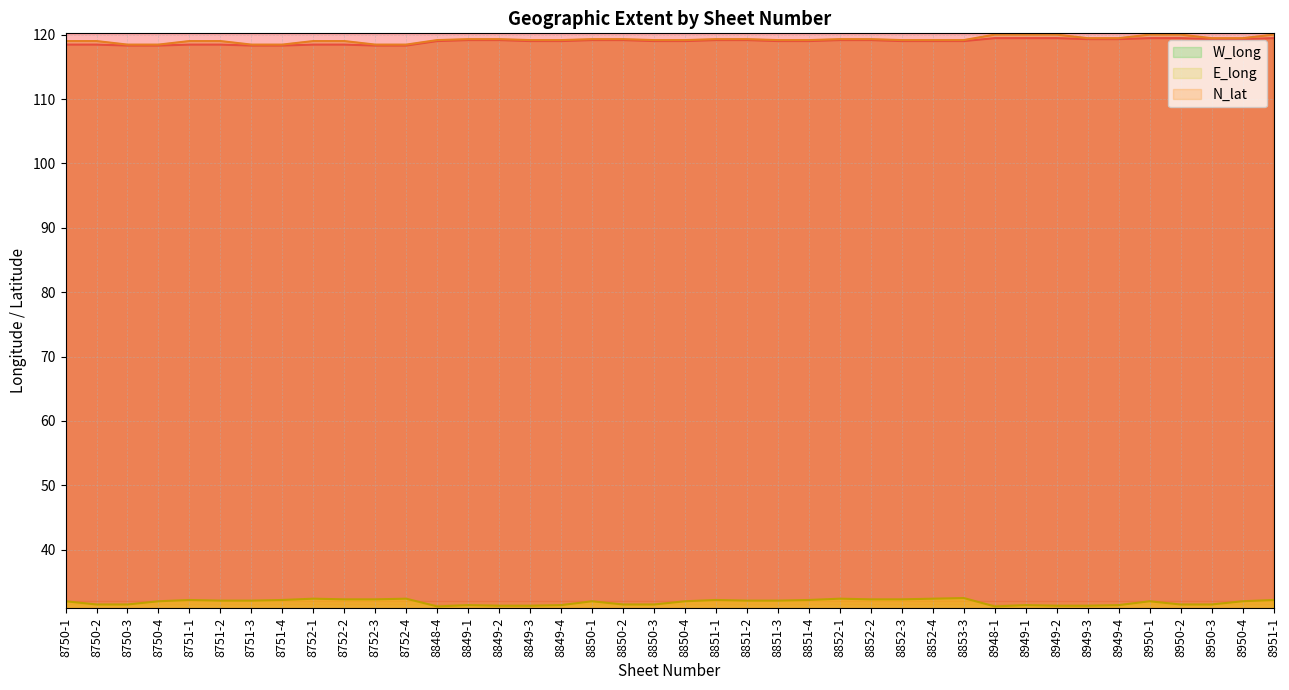

Rank the series by their maximum value, from lowest to highest.

N_lat, W_long, E_long